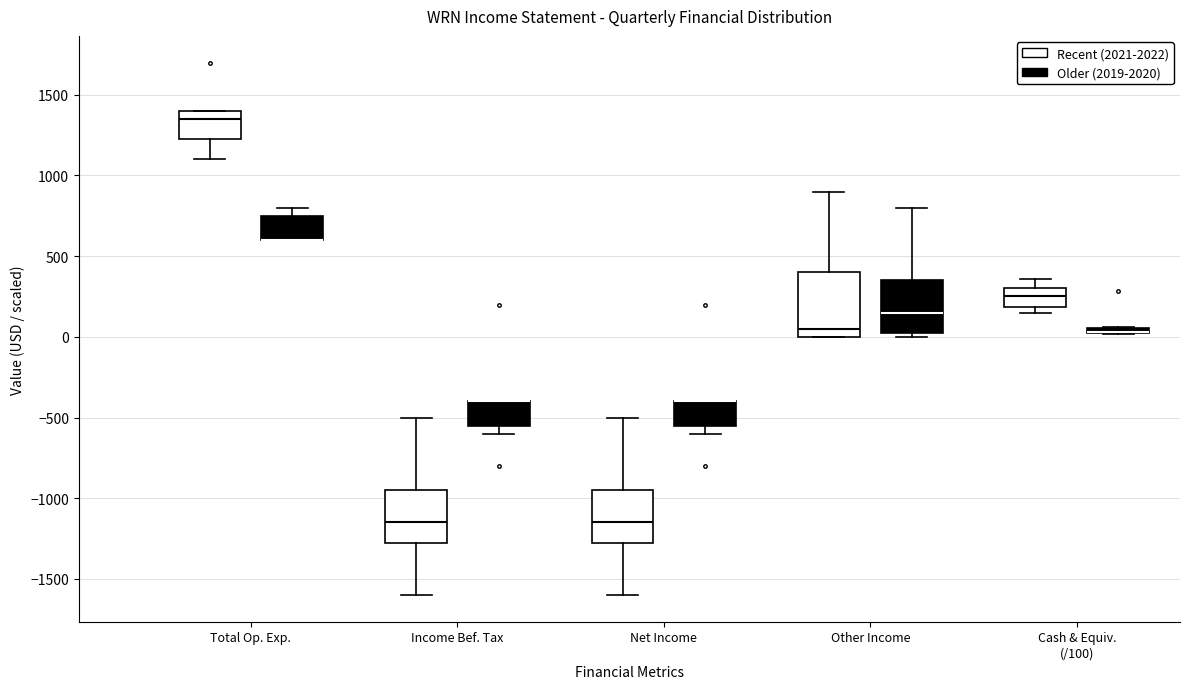

Comparing the boxes themselves (not the whiskers), which one is the tallest?

Other Income (Recent (2021-2022))